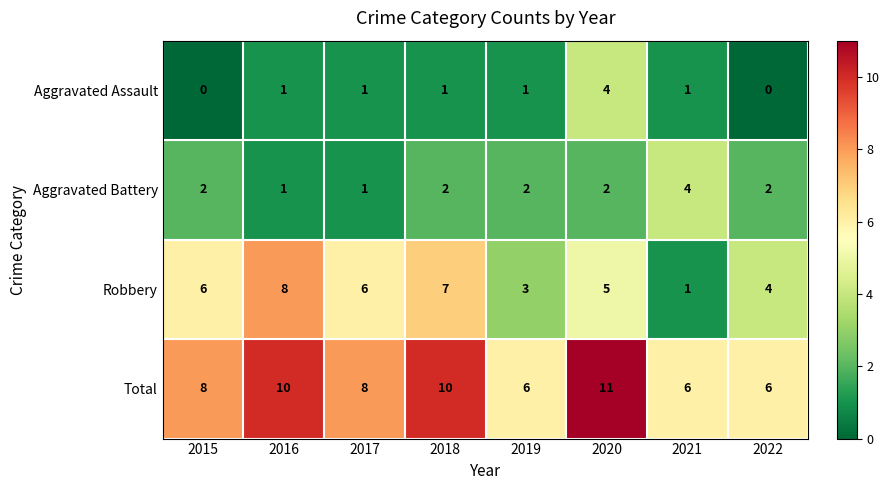

What is the difference between the maximum and minimum values in the Total series?

5